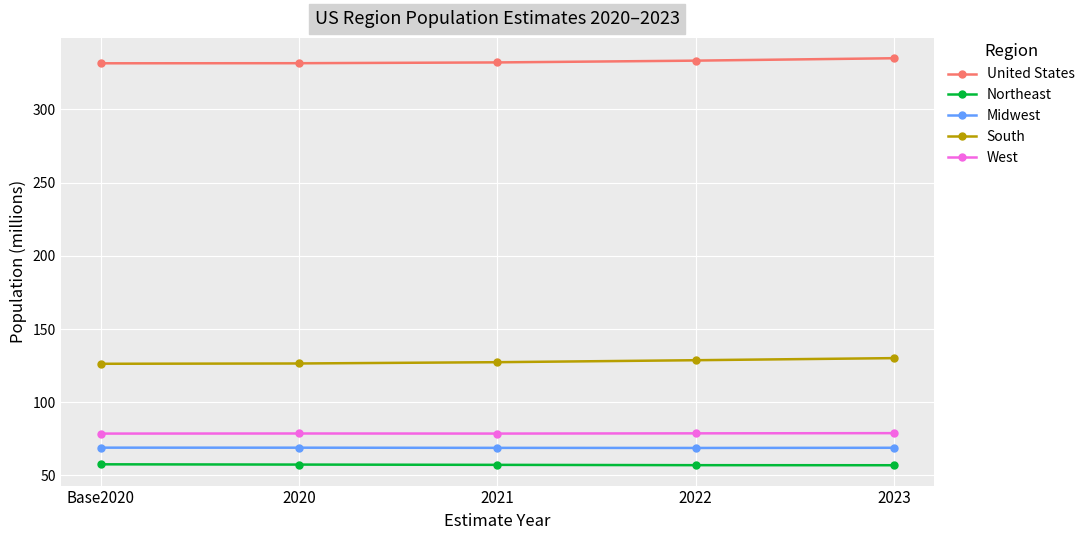

True or false: United States has a value of 583.1 at 2020.

False